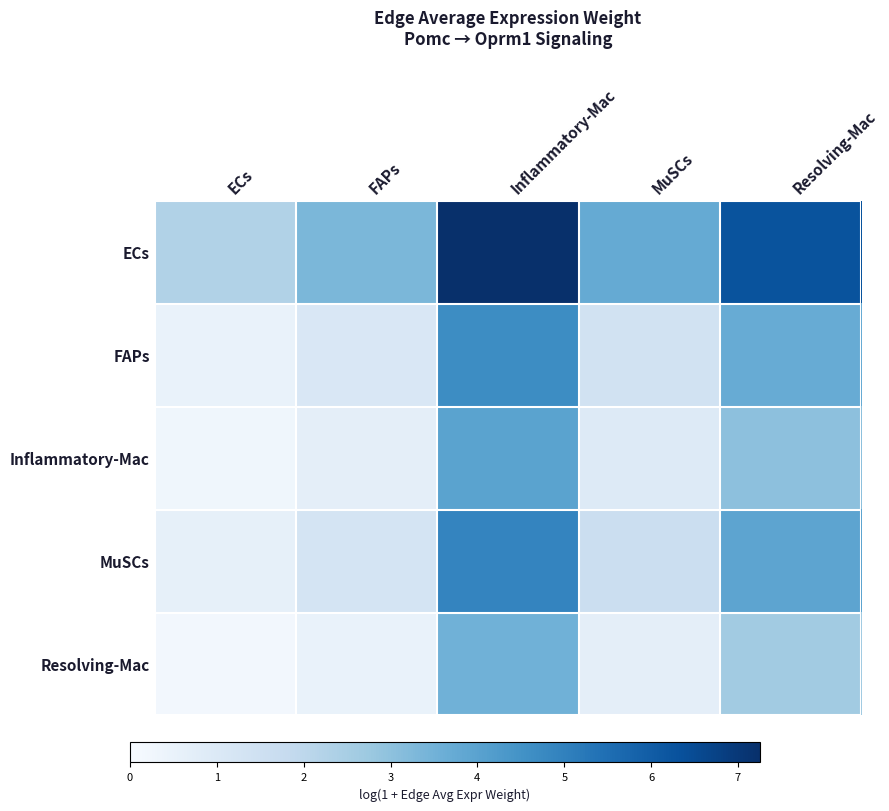

Which series has the largest total across all categories?

ECs